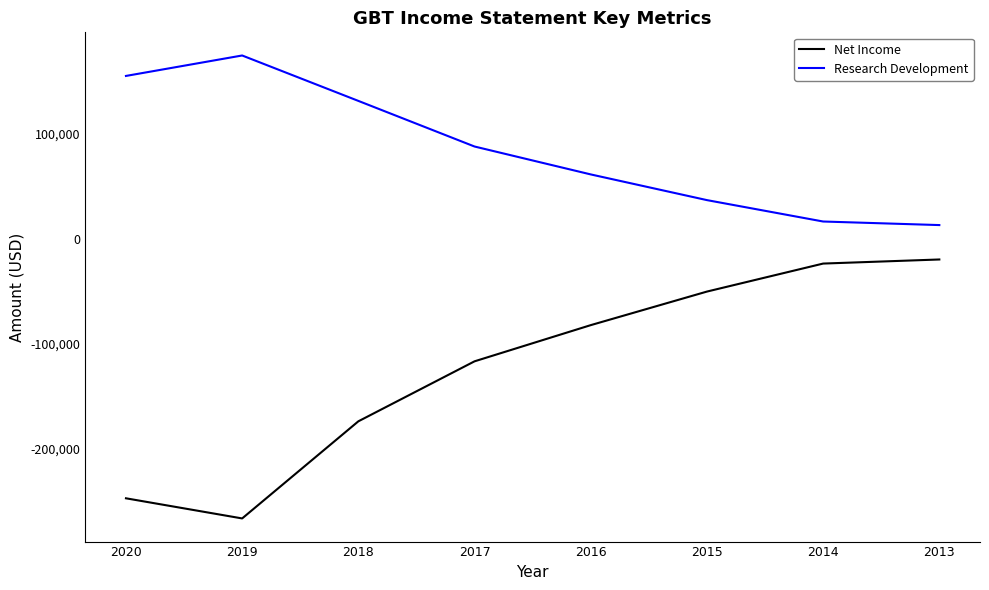

Is it true that Net Income equals -34177 at 2015?

False